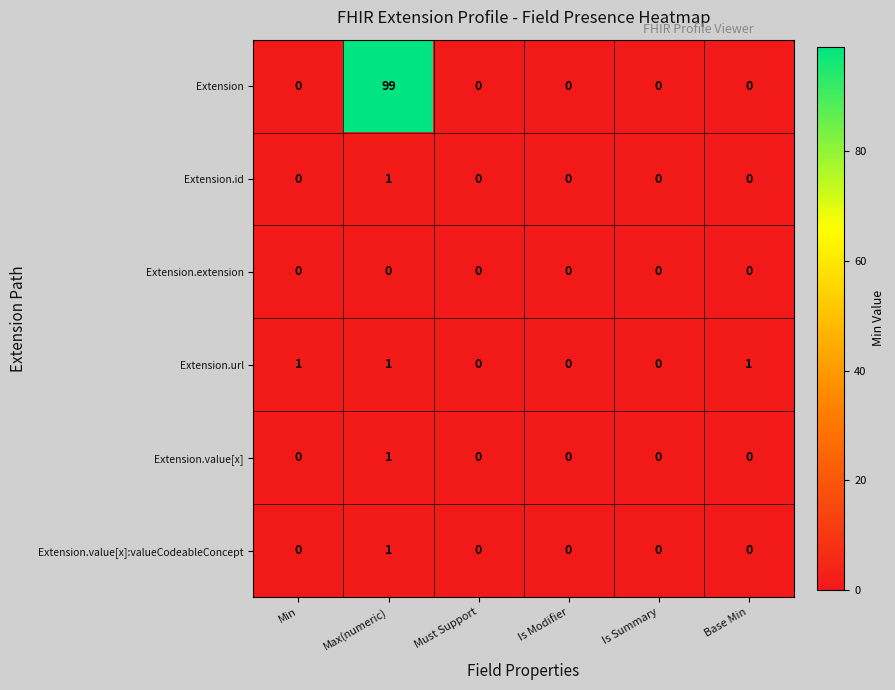

The value of Extension.value[x] at Min is 0. True or false?

True